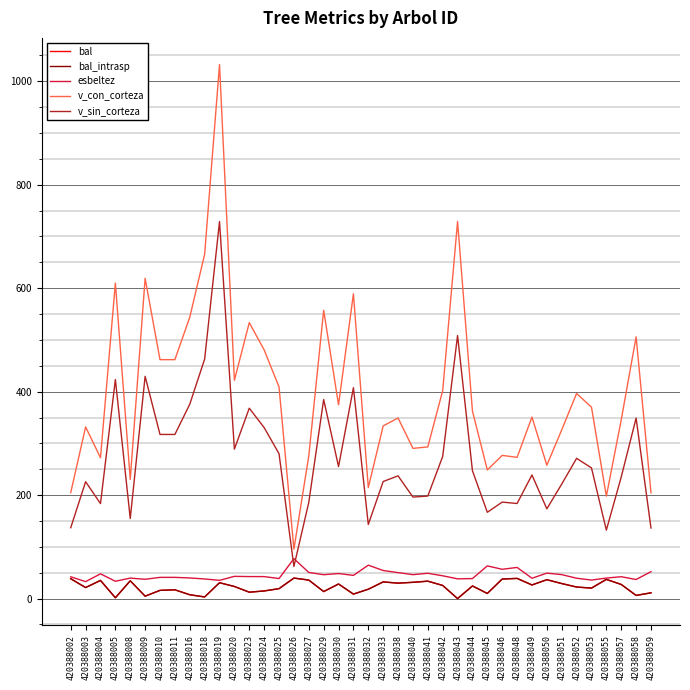

What is the difference between the highest and lowest values at 420388024?

465.9